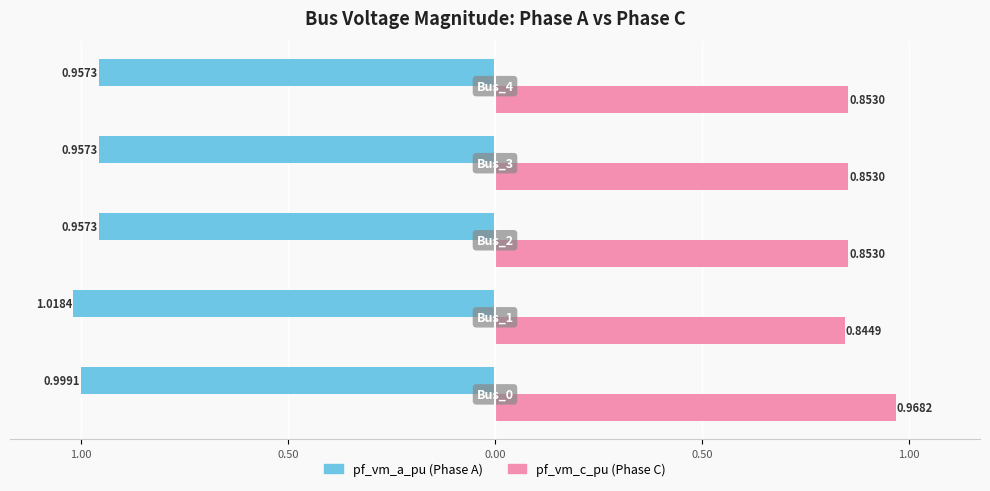

Are the bars horizontal?

Yes